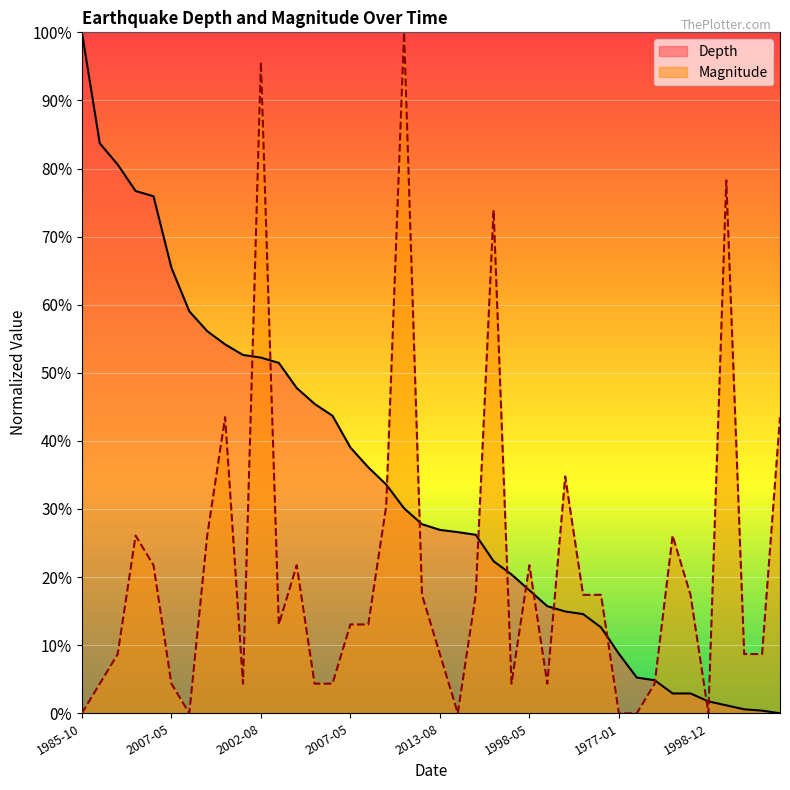

Which category has the highest value in the Depth series?

1985-10